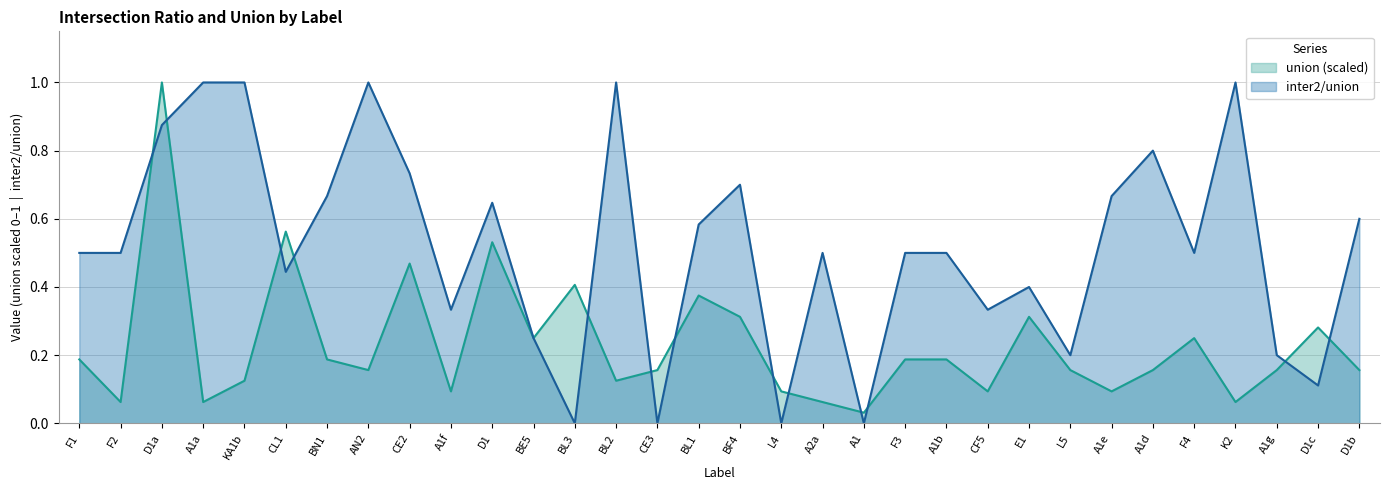

At which category does the chart reach its peak across all series?

A1a